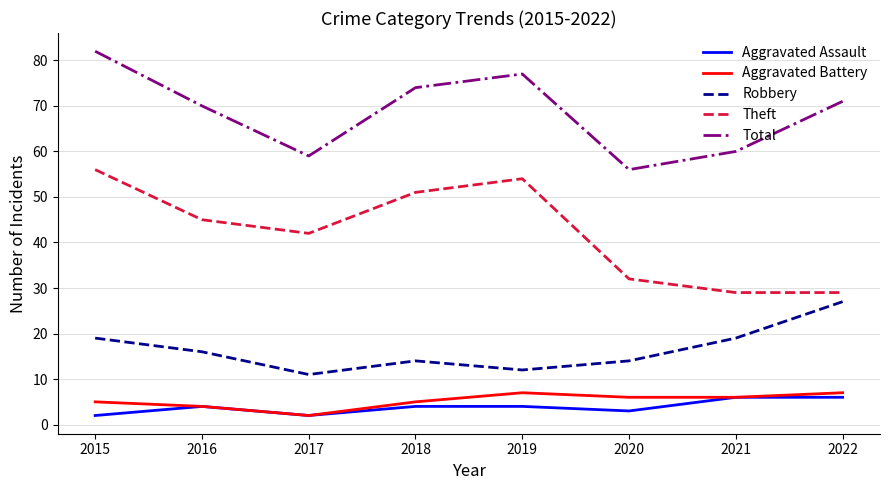

In Theft, how many points are higher than both neighbors (excluding endpoints)?

1